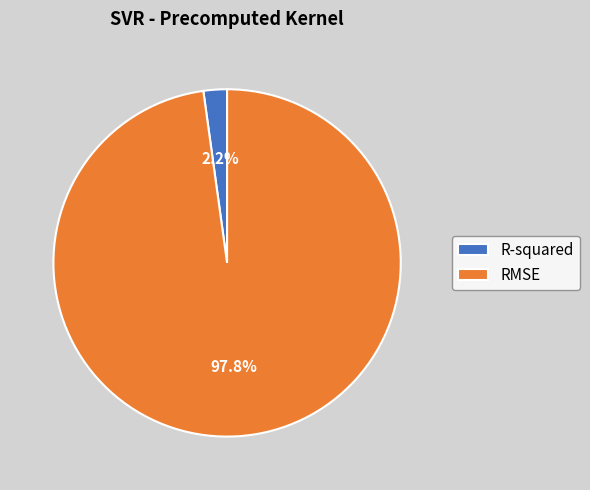

What percentage is the RMSE slice, to the nearest percent?

98%